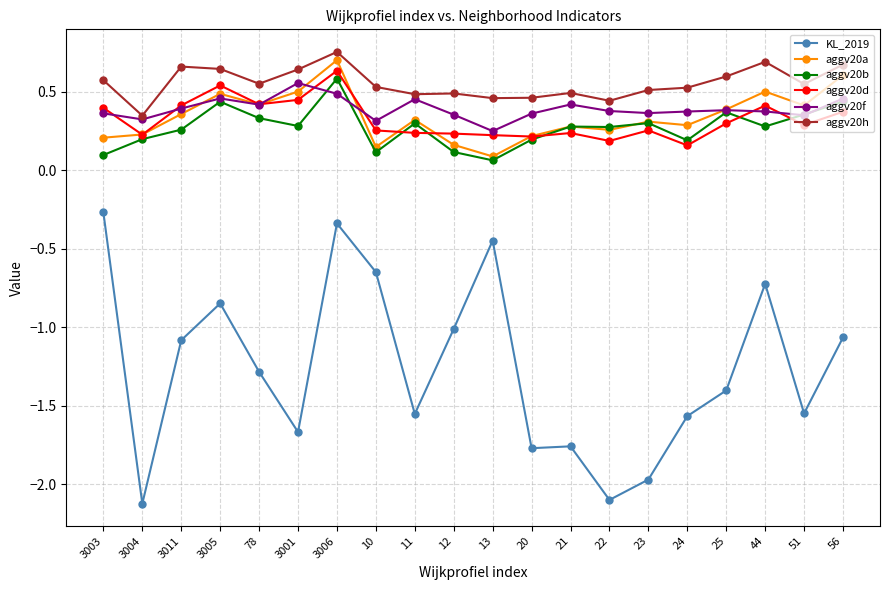

Which series has the largest total across all categories?

aggv20h